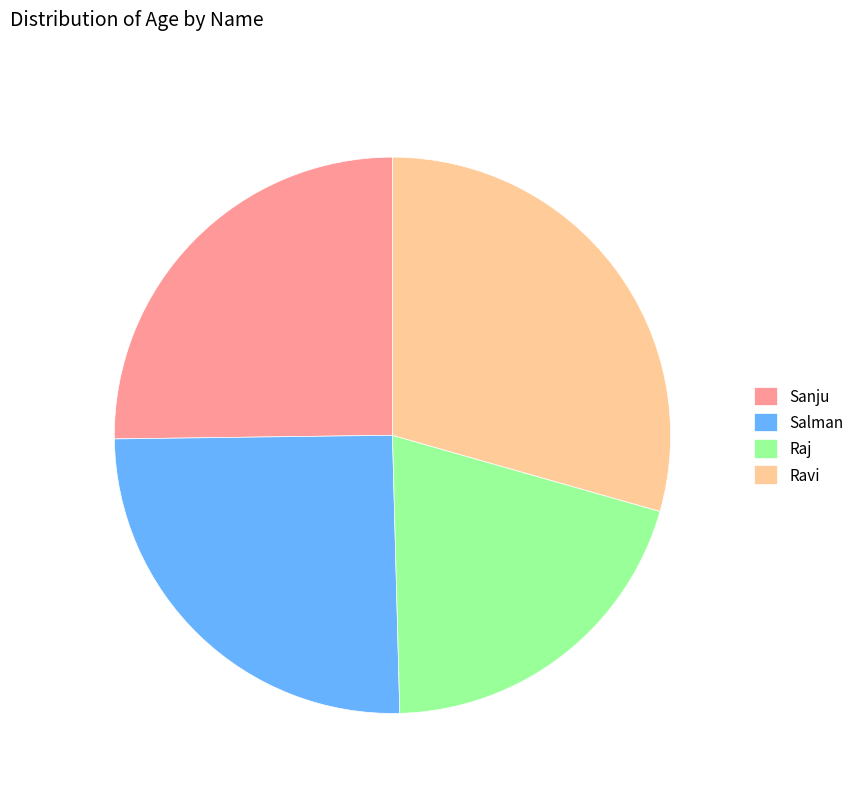

What is the ratio of the value at Salman to the value at Ravi?

0.9